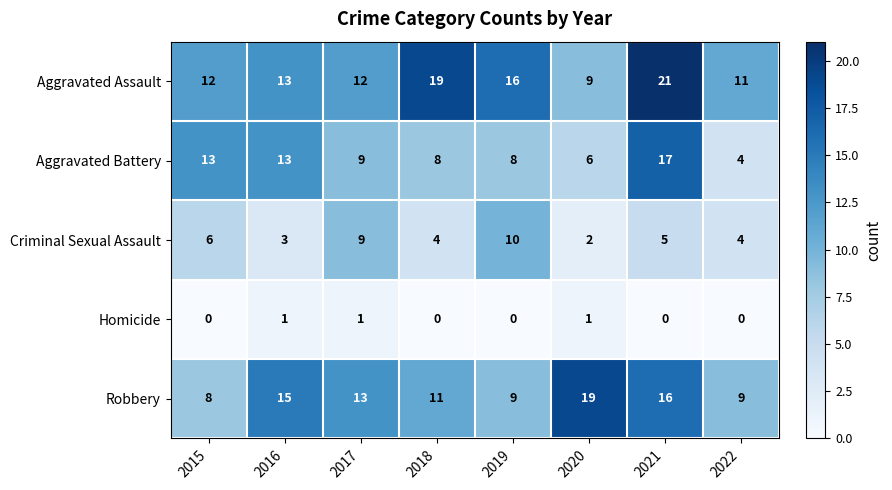

Rank the series at 2021 from lowest to highest value.

Homicide, Criminal Sexual Assault, Robbery, Aggravated Battery, Aggravated Assault